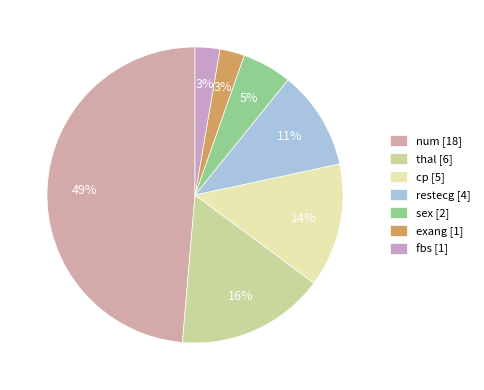

Does any single category account for the majority?

No